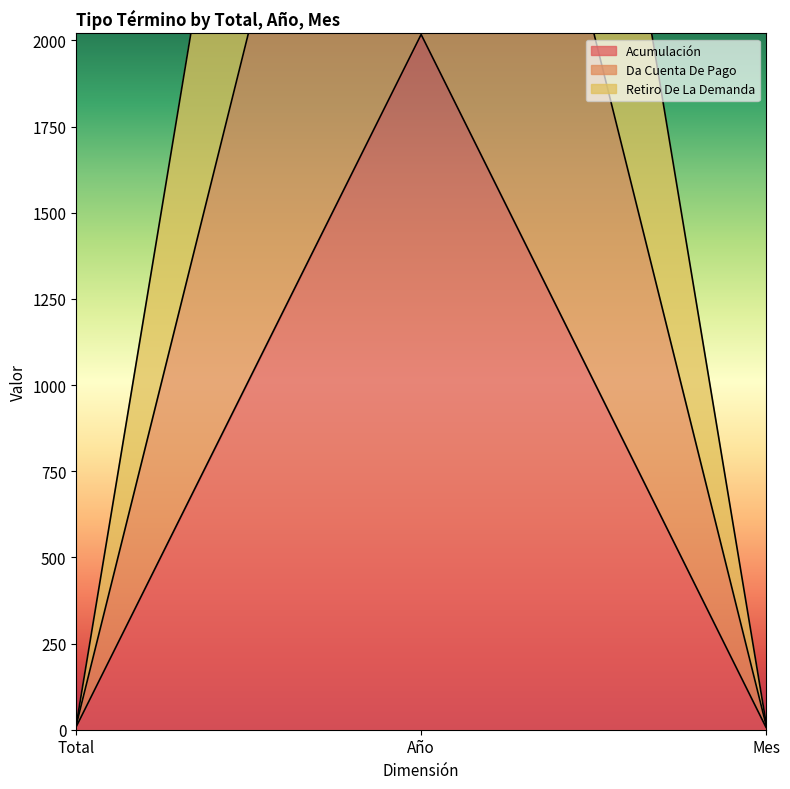

What is the total value across all series at Total?

38